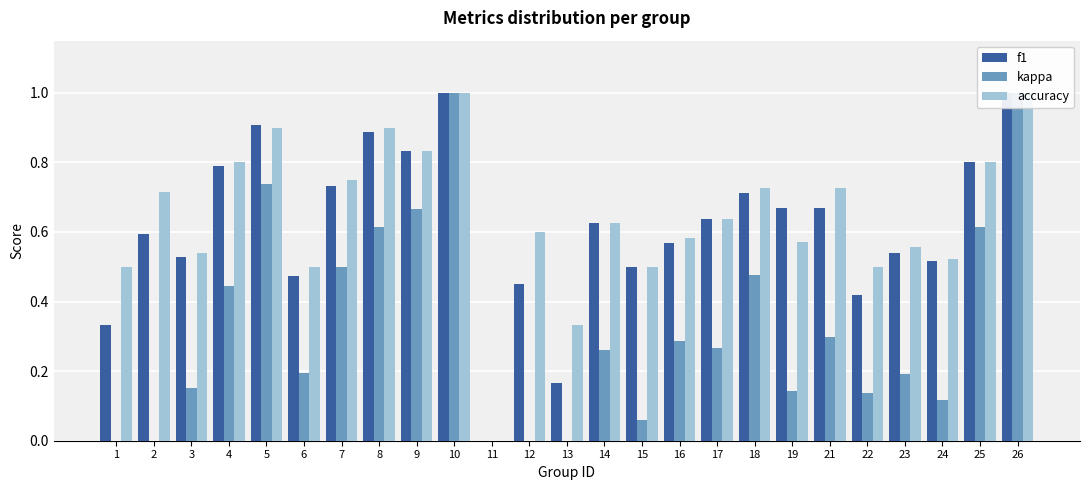

At which category is the sum across all series the highest?

10